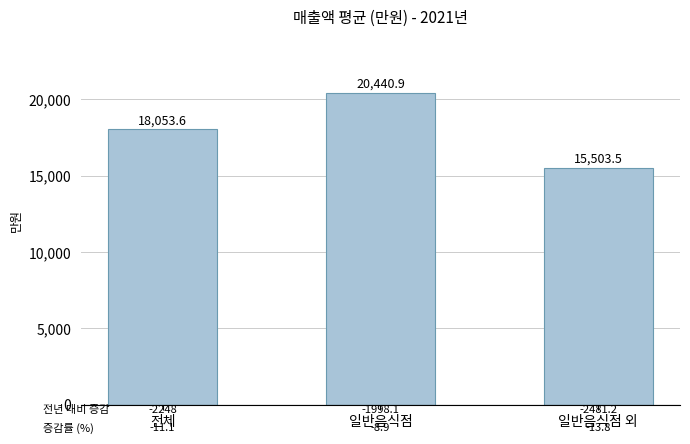

What position from the right is 전체?

3